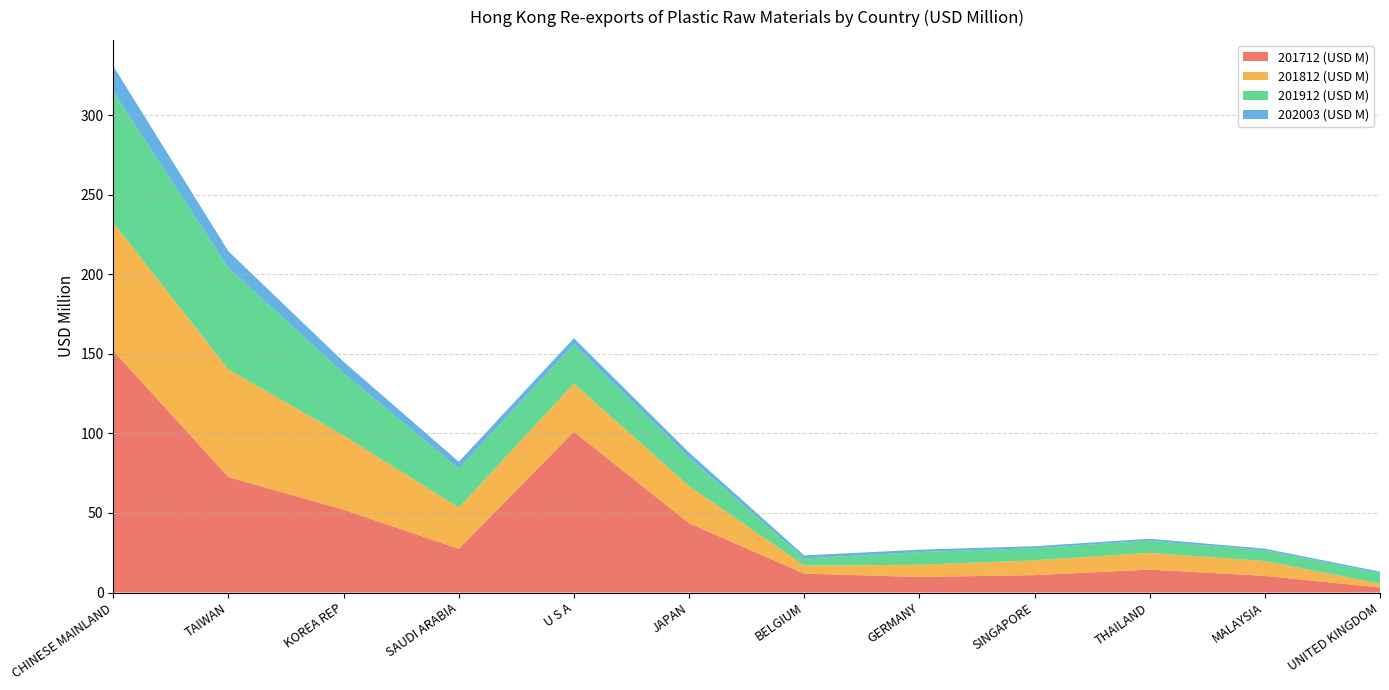

Reading left to right, list all the values displayed in this chart.

201712 (USD M): CHINESE MAINLAND=152.0	TAIWAN=72.6	KOREA REP=52.1	SAUDI ARABIA=27.5	U S A=101.1	JAPAN=43.6	BELGIUM=11.9	GERMANY=9.8	SINGAPORE=10.9	THAILAND=14.4	MALAYSIA=10.5	UNITED KINGDOM=3.2
201812 (USD M): CHINESE MAINLAND=80.6	TAIWAN=67.7	KOREA REP=46.6	SAUDI ARABIA=25.9	U S A=30.3	JAPAN=23.4	BELGIUM=5.1	GERMANY=7.6	SINGAPORE=9.3	THAILAND=10.5	MALAYSIA=9.3	UNITED KINGDOM=2.4
201912 (USD M): CHINESE MAINLAND=82.4	TAIWAN=63.9	KOREA REP=39.2	SAUDI ARABIA=24.4	U S A=24.7	JAPAN=17.8	BELGIUM=4.5	GERMANY=8.0	SINGAPORE=7.6	THAILAND=7.7	MALAYSIA=6.7	UNITED KINGDOM=6.6
202003 (USD M): CHINESE MAINLAND=15.9	TAIWAN=10.3	KOREA REP=7.2	SAUDI ARABIA=4.3	U S A=3.8	JAPAN=3.2	BELGIUM=1.8	GERMANY=1.5	SINGAPORE=1.3	THAILAND=1.2	MALAYSIA=1.1	UNITED KINGDOM=1.0